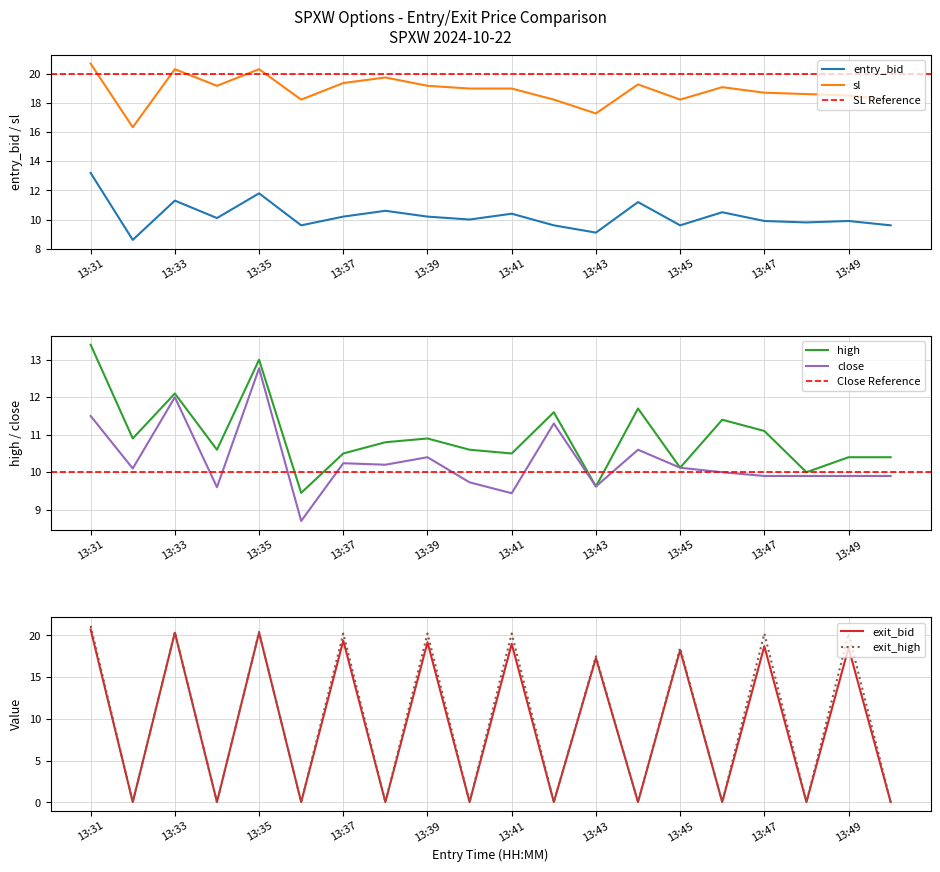

What is the total value across all series at 13:44?

52.9